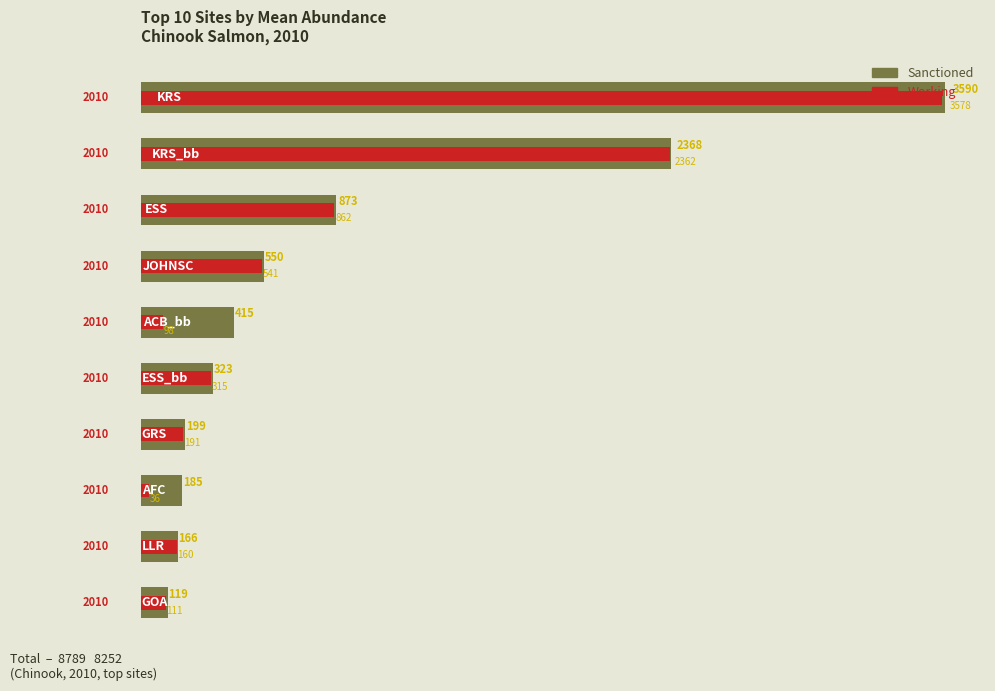

The value of Sanctioned at 1000 is 1467.5. True or false?

False